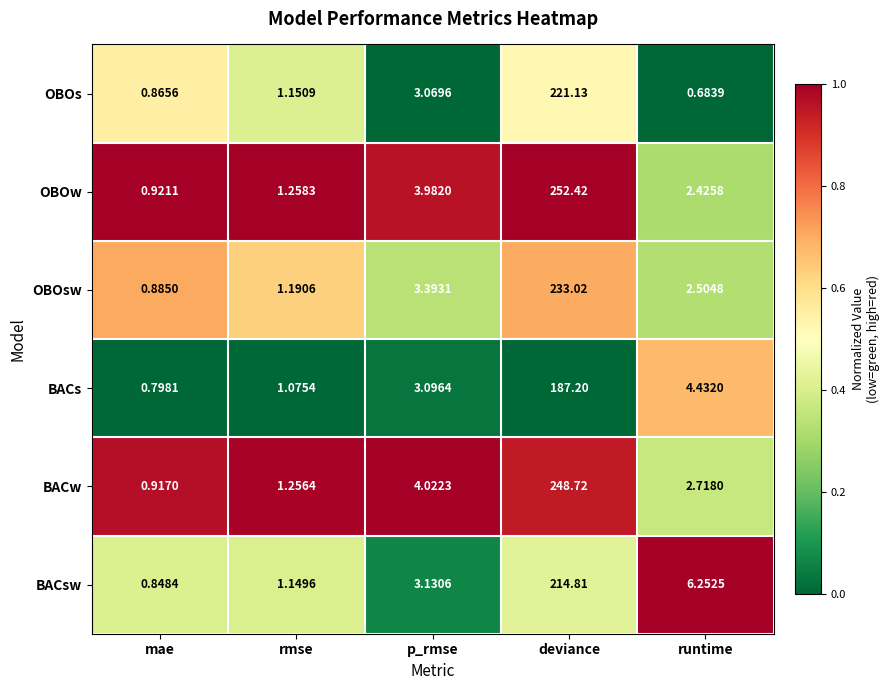

What is the difference between the highest and lowest values at runtime?

5.6